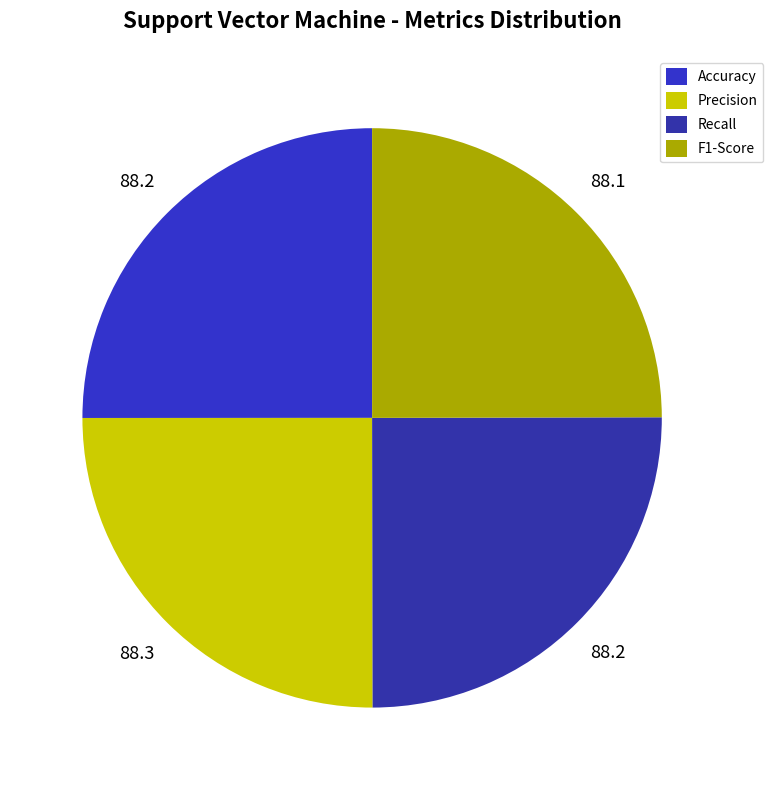

Does F1-Score account for over 50% of the chart?

No